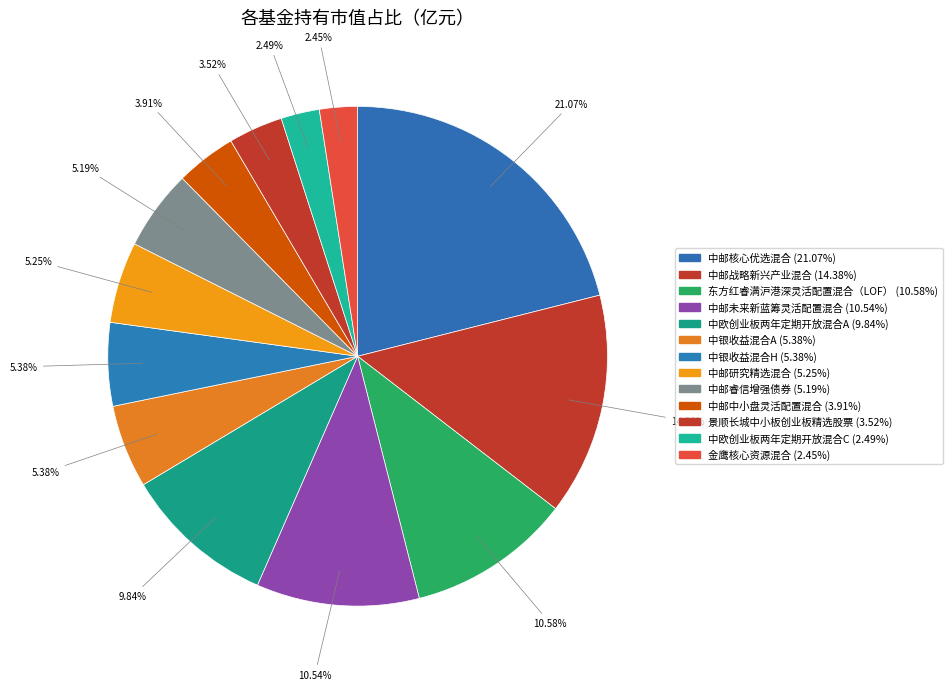

To the nearest percent, what percentage of the pie is 景顺长城中小板创业板精选股票?

4%